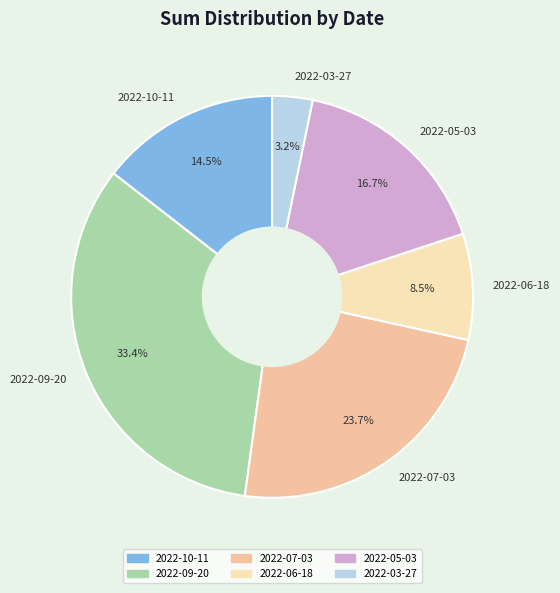

Is the sum of 2022-06-18 and 2022-09-20 greater than half?

No